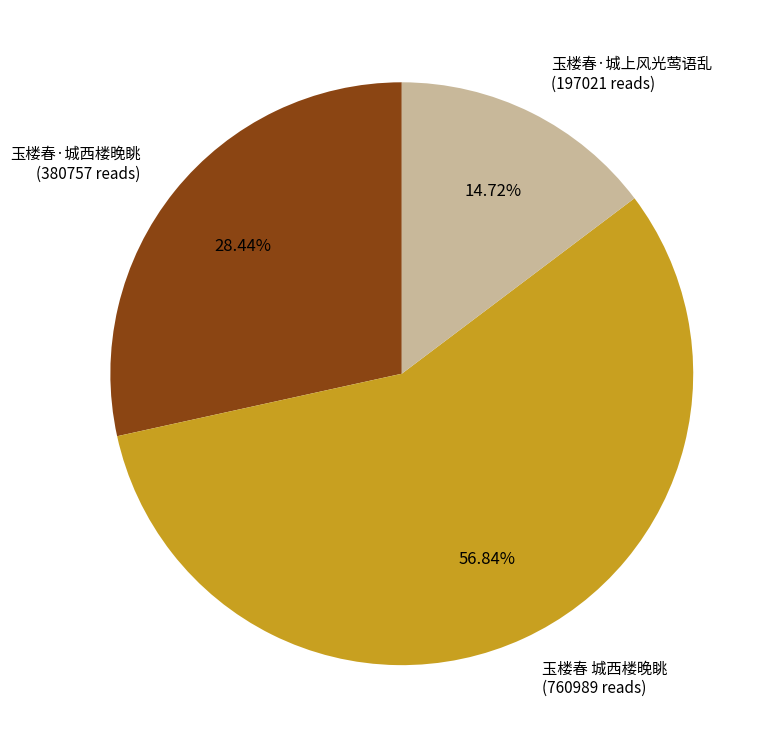

What percentage do 玉楼春·城西楼晚眺 and 玉楼春·城上风光莺语乱 together represent?

43.2%